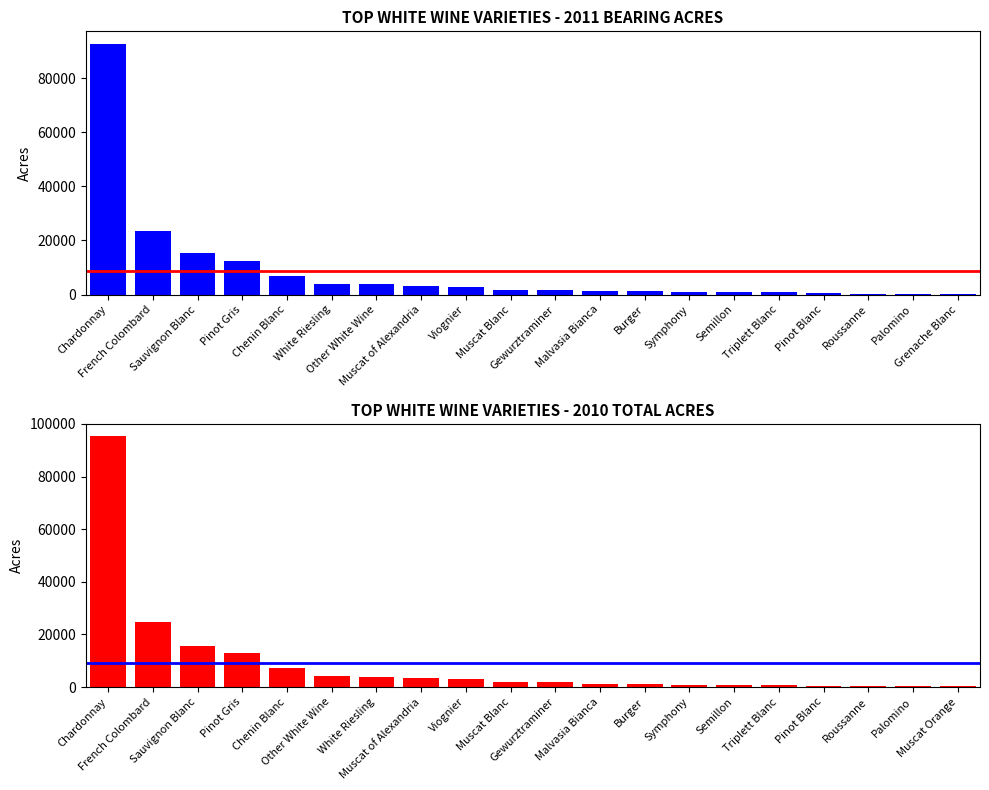

Read the 2011 Bearing value at Grenache Blanc, to the nearest 10.

270